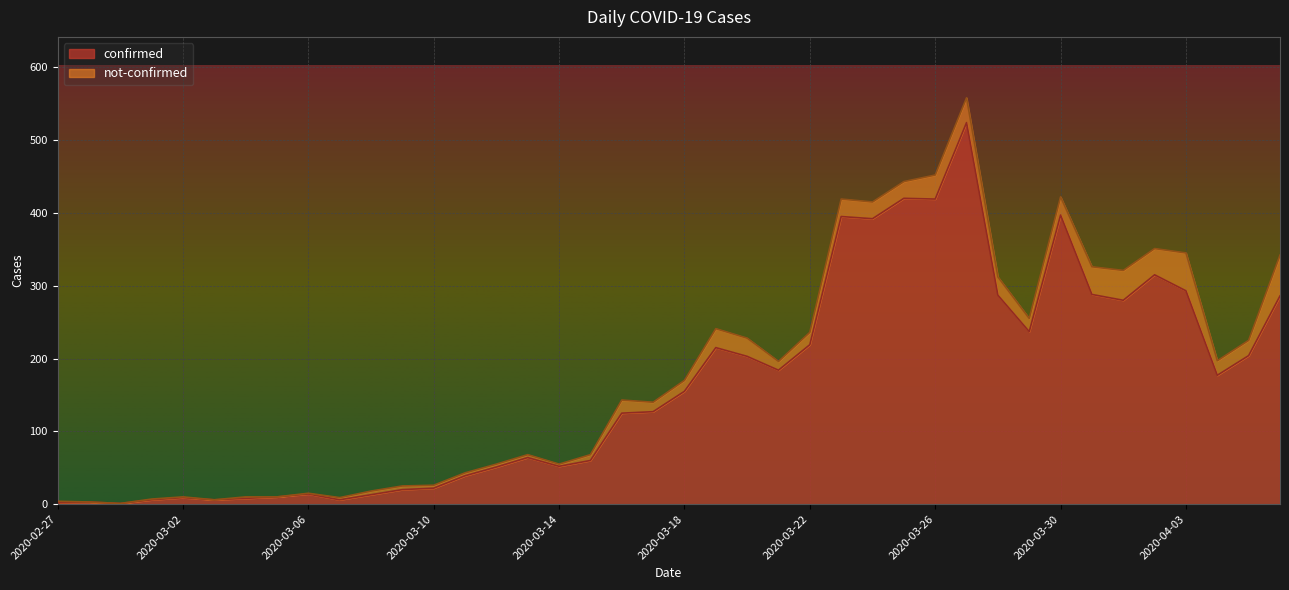

What is the ratio of the value at 2020-03-28 to the value at 2020-03-06?

20.5